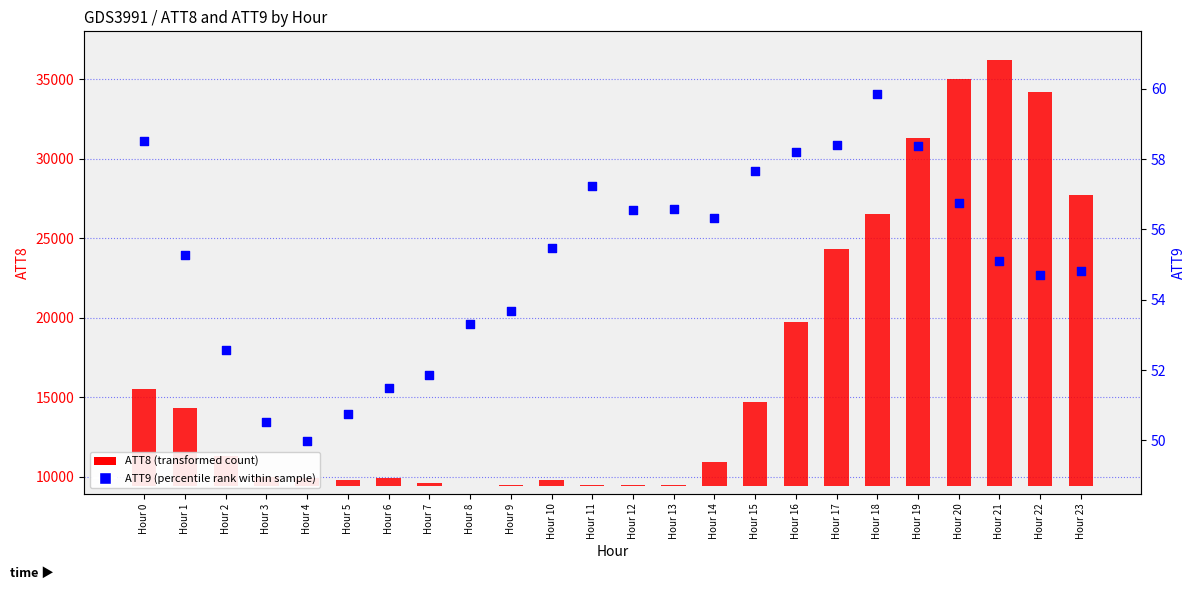

At which category is the sum across all series the highest?

Hour 21